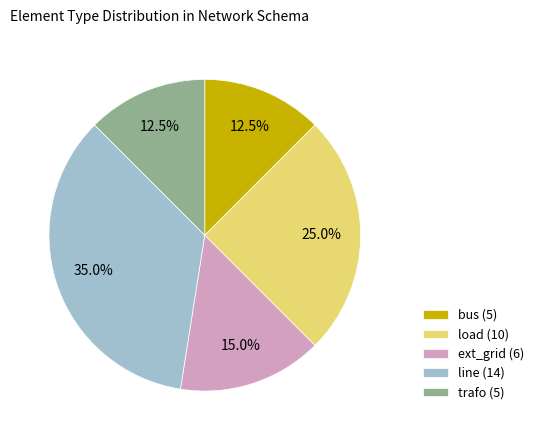

What is the ratio of the value at ext_grid (6) to the value at load (10)?

0.6